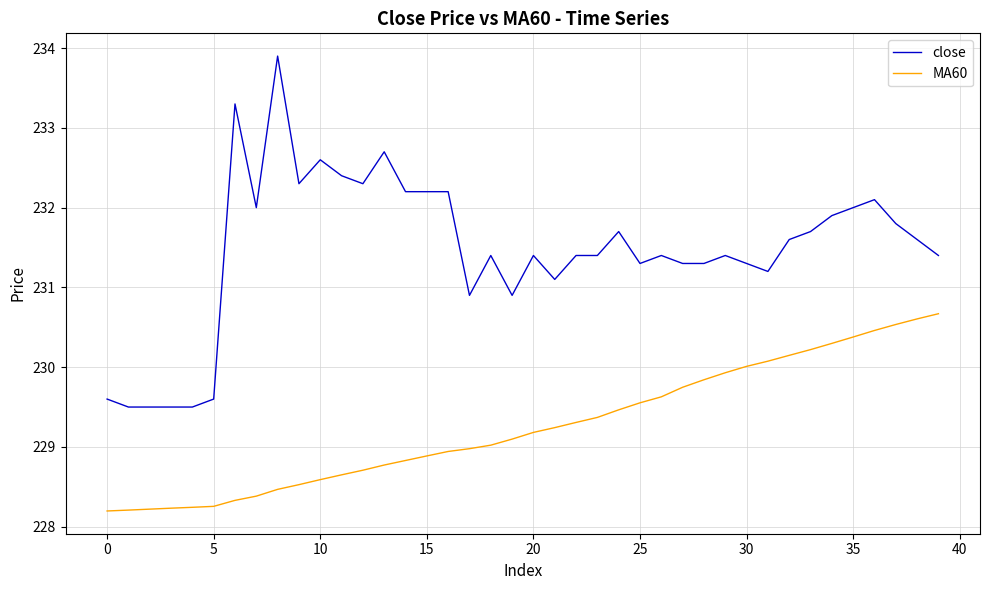

Which series has the largest range (max minus min)?

close